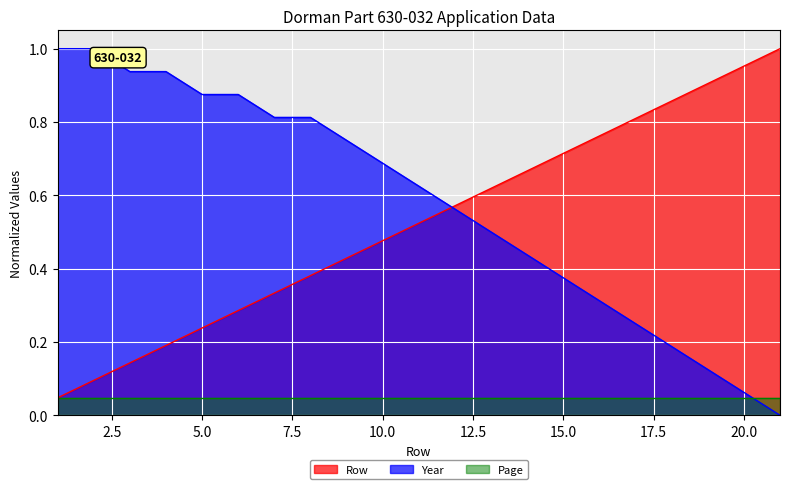

The Year series shows 1.3 at 7. True or false?

False